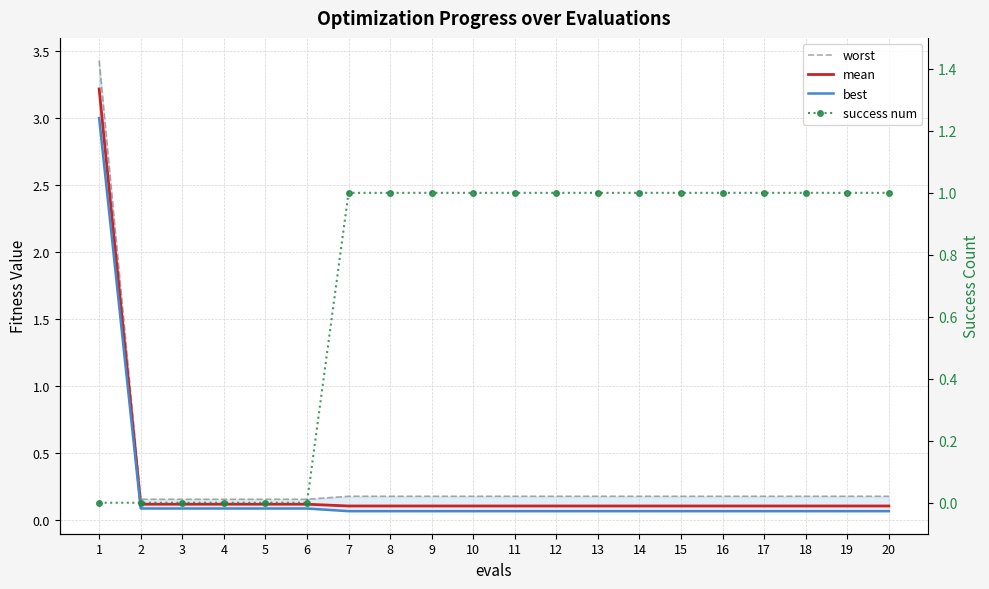

True or false: best has a value of 0.0 at 3.

False